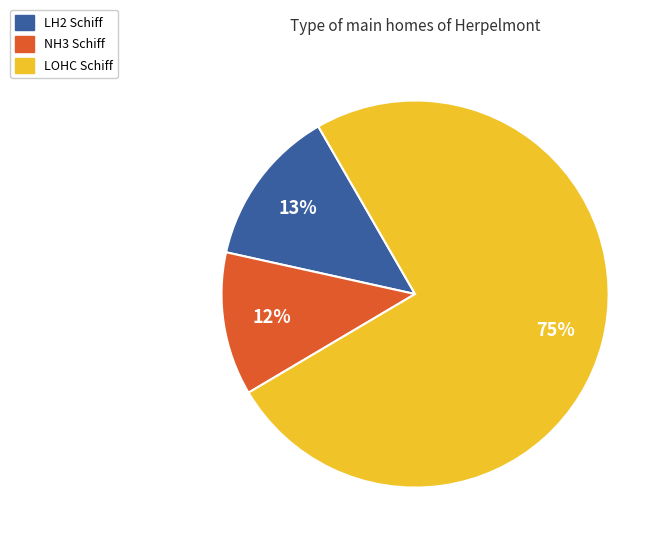

To the nearest percent, what is the difference between the largest and smallest slice percentages?

63%